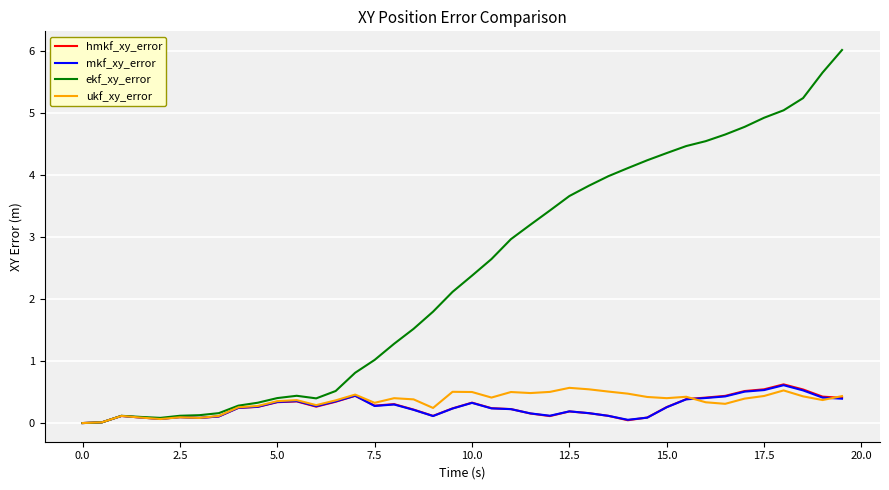

Which series has the widest spread of values?

ekf_xy_error